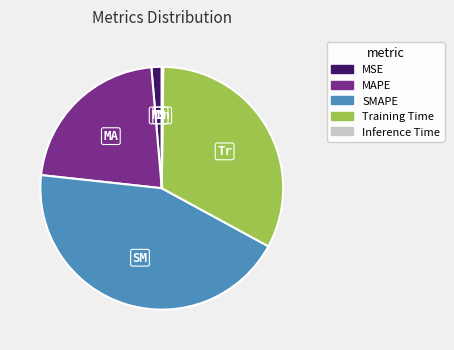

What is the largest slice in the pie chart?

SMAPE